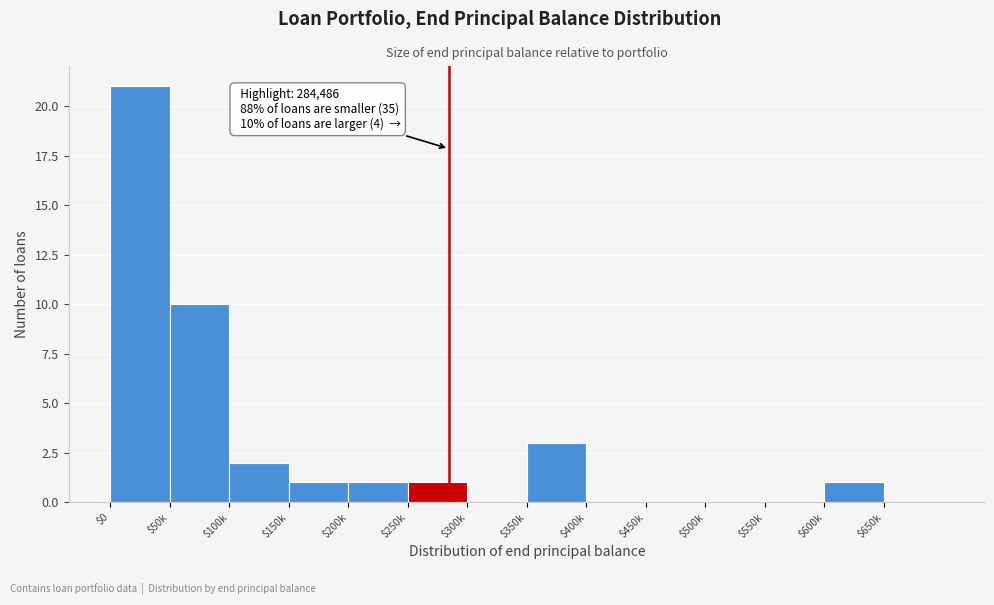

The chart shows a value of 0 at $500k. True or false?

True